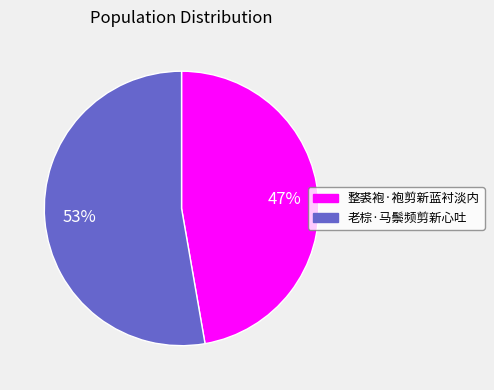

Which has a higher value, 老棕·马鬃频剪新心吐 or 整裘袍·袍剪新蓝衬淡内?

老棕·马鬃频剪新心吐